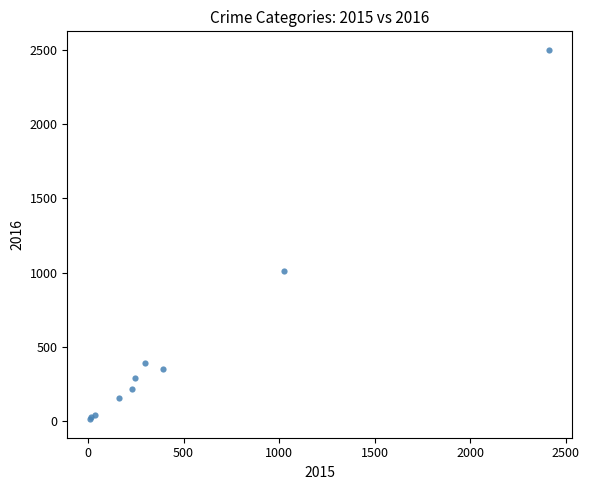

What Y value in the scatter plot is closest to 1256?

1009